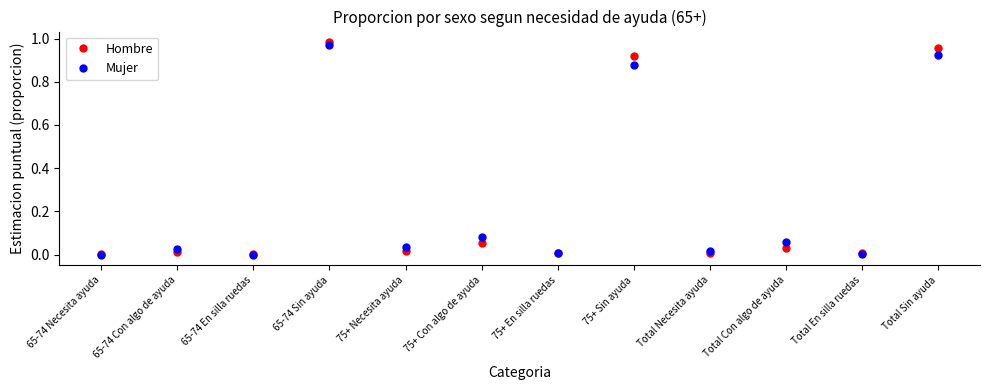

What is the label of the 3rd point from the right?

Total Con algo de ayuda